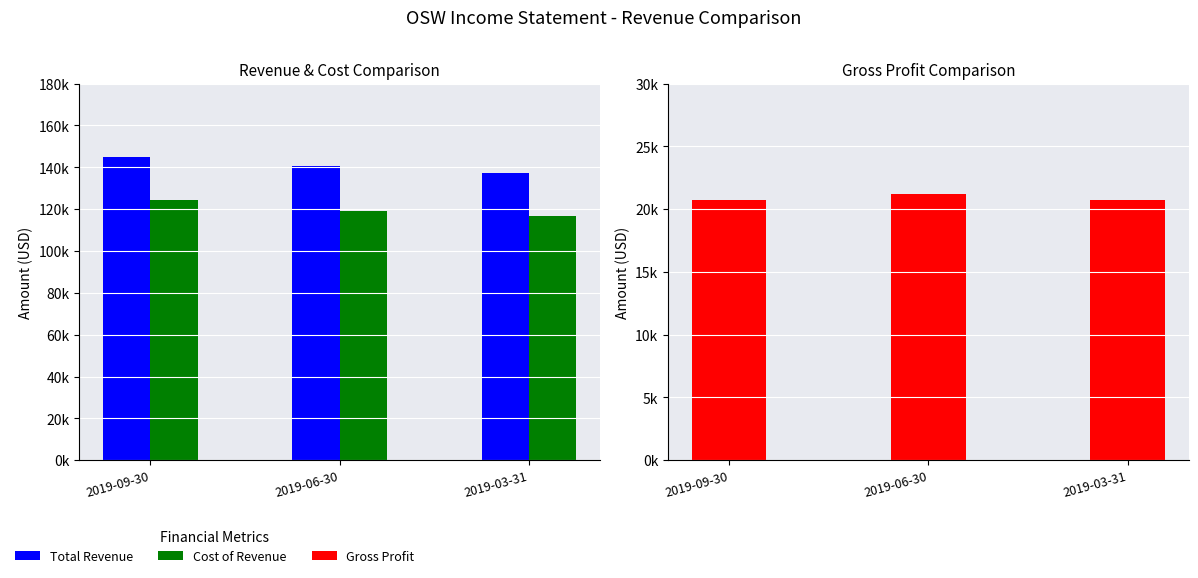

The value of Cost of Revenue at 2019-03-31 is 116800. True or false?

True